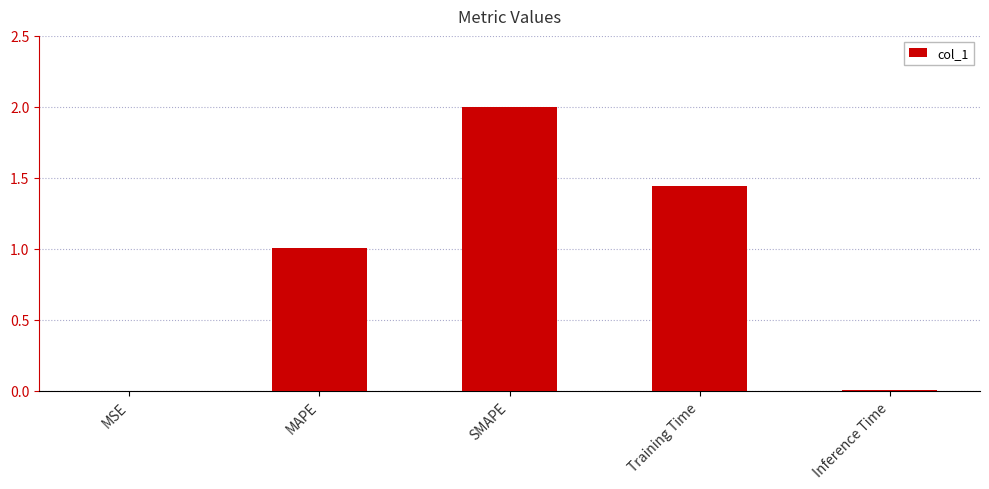

Which has a higher value, Training Time or MAPE?

Training Time